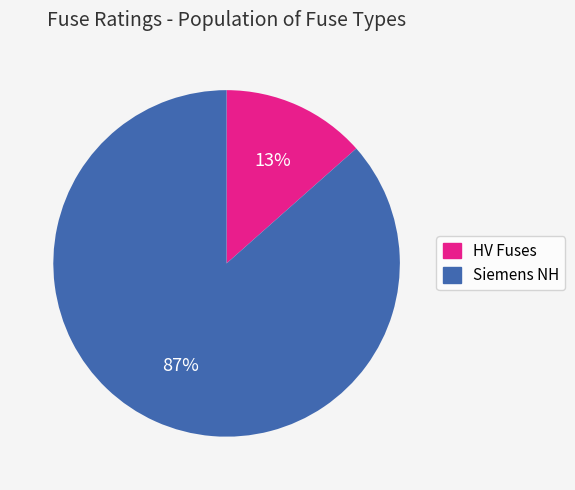

Count the number of slices in the pie.

2